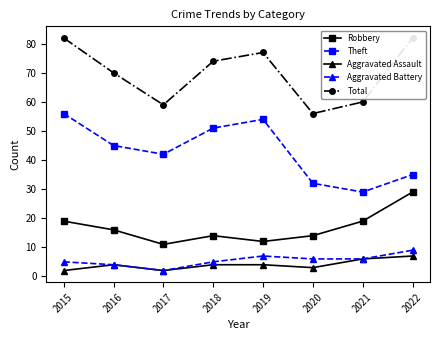

Does the chart display data point markers on the line(s)?

Yes